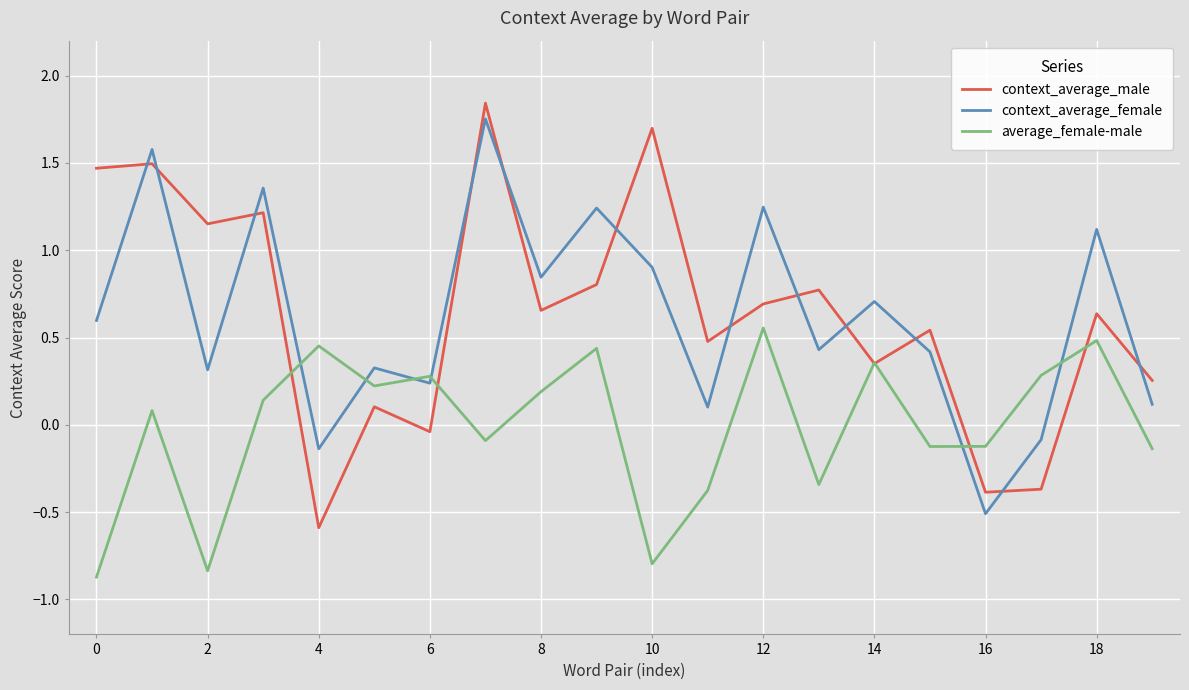

What is the difference between the maximum and second lowest values in the context_average_female series?

1.9